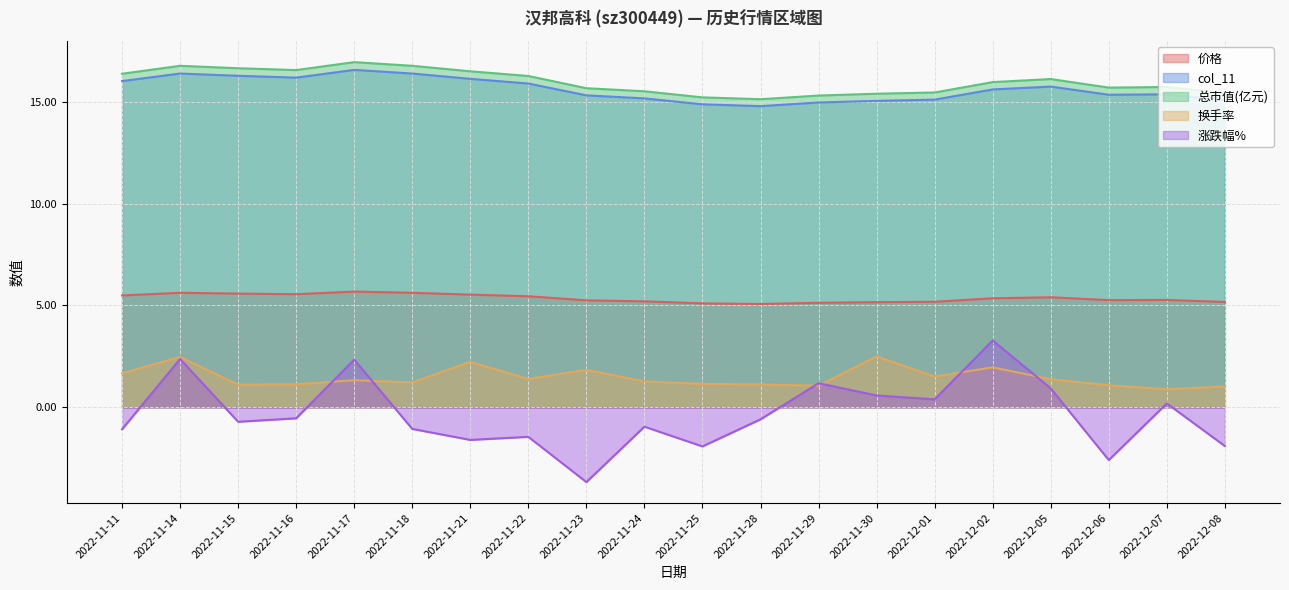

What is the label of the 11th point from the left?

2022-11-25